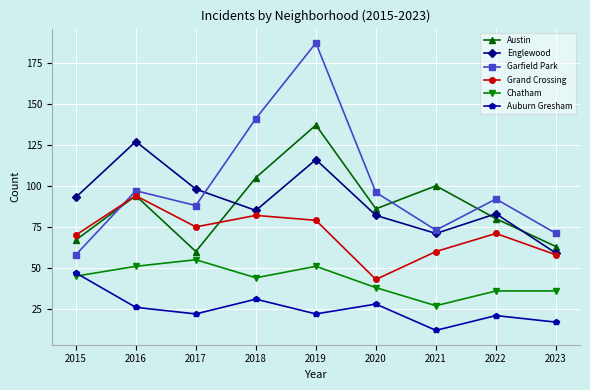

What are all the series names shown in the legend?

Austin, Englewood, Garfield Park, Grand Crossing, Chatham, Auburn Gresham